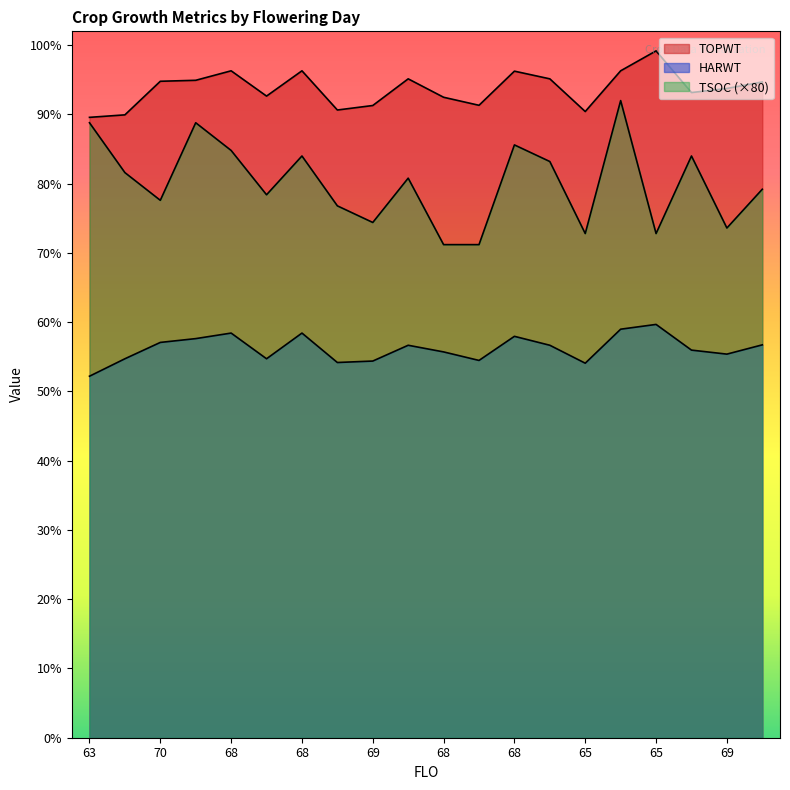

Which series has the largest total across all categories?

TOPWT